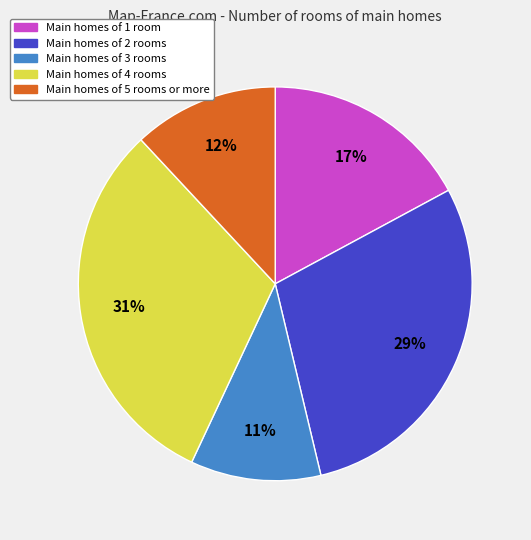

To the nearest percent, what is the average slice percentage?

20%